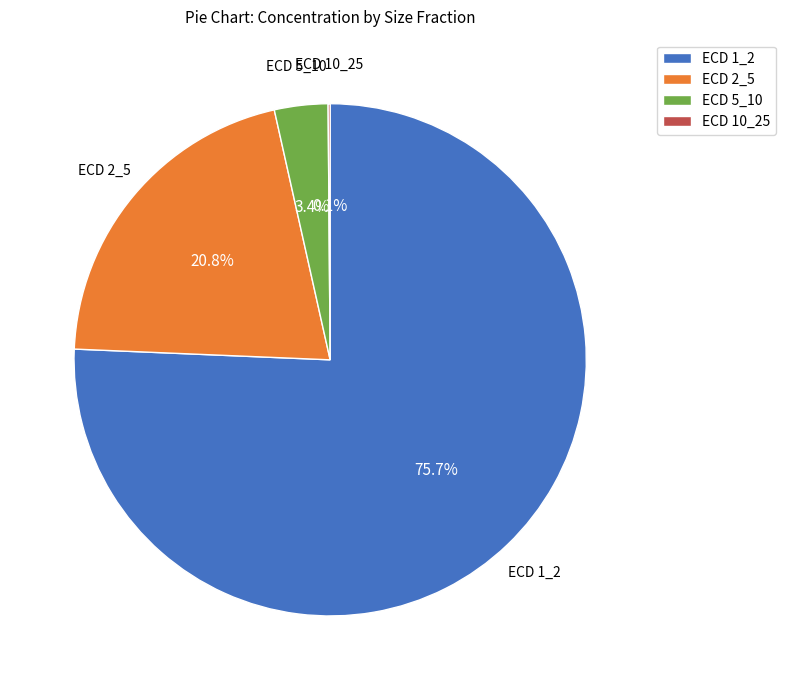

Which category has the biggest portion of the pie?

ECD 1_2